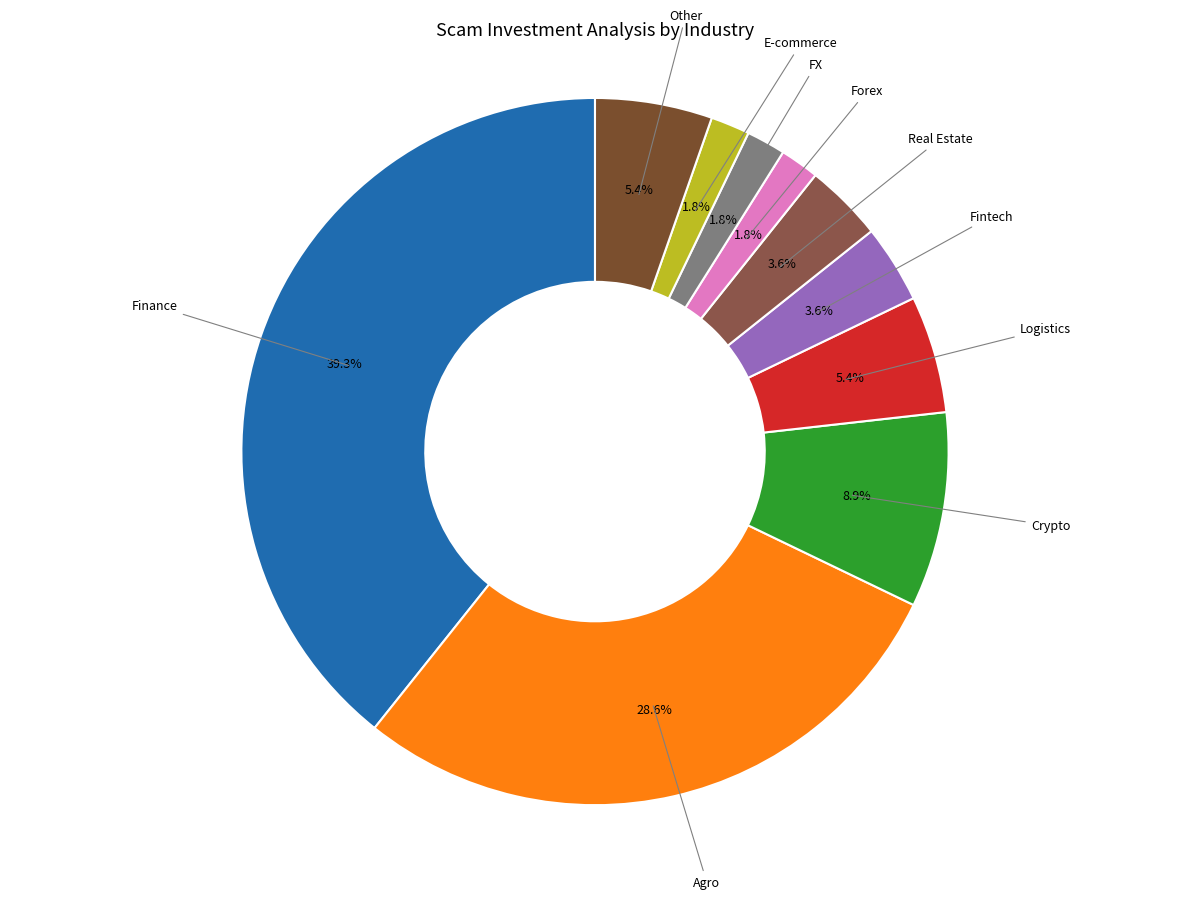

Is Other the majority of the pie?

No